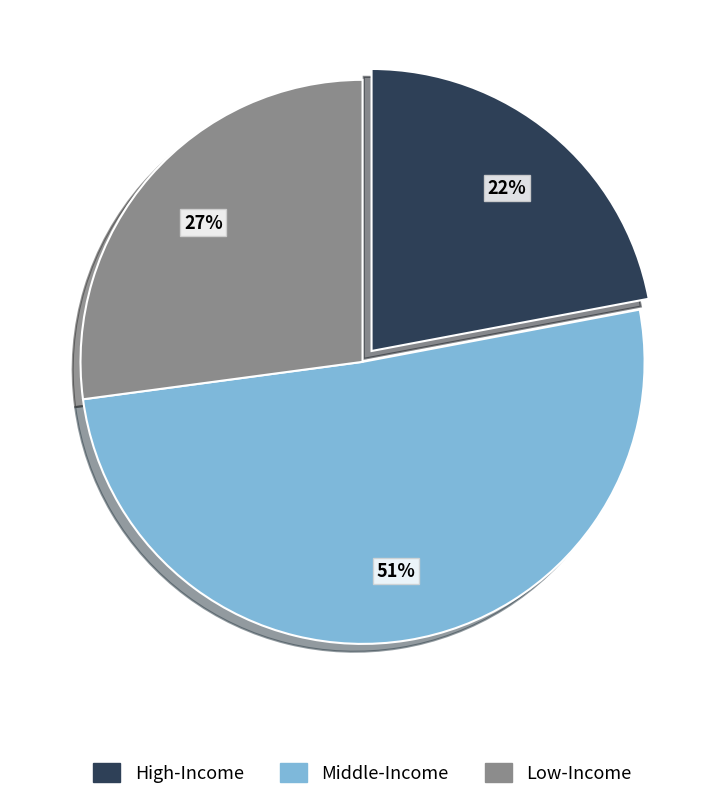

Combined, do Middle-Income and High-Income account for over 50%?

Yes